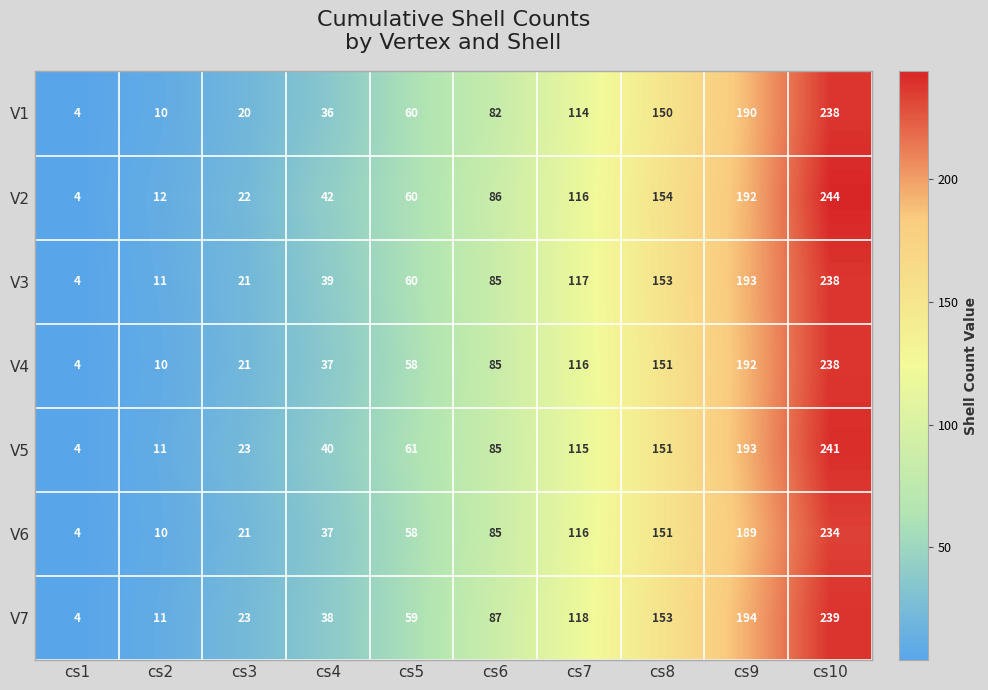

The V6 series shows 37 at cs3. True or false?

False